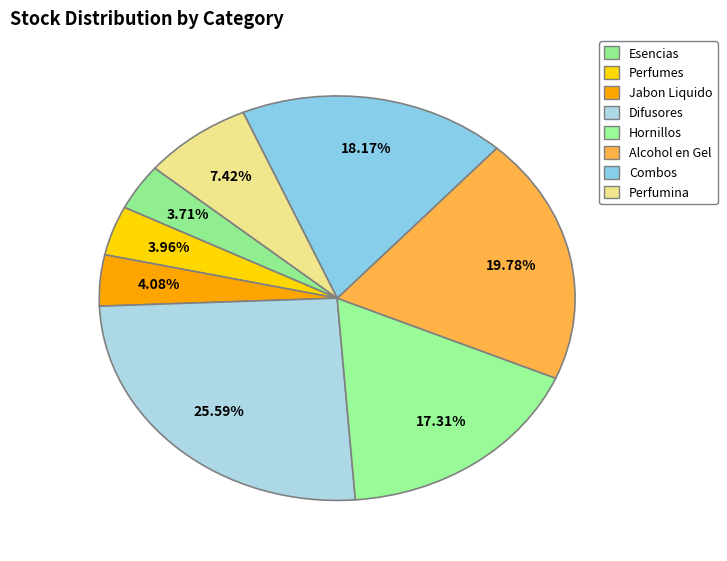

How many slices are in this pie chart?

8